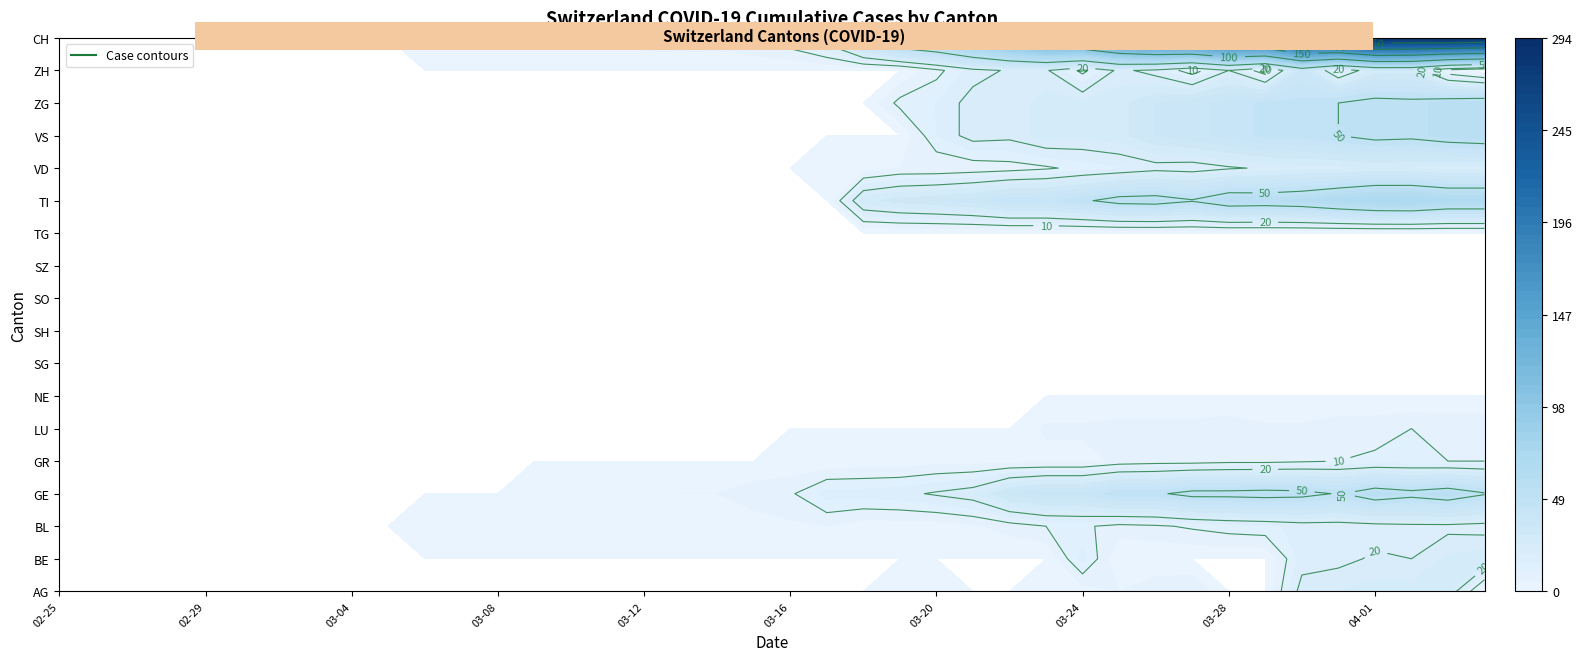

At how many categories does at least one series exceed 32?

18